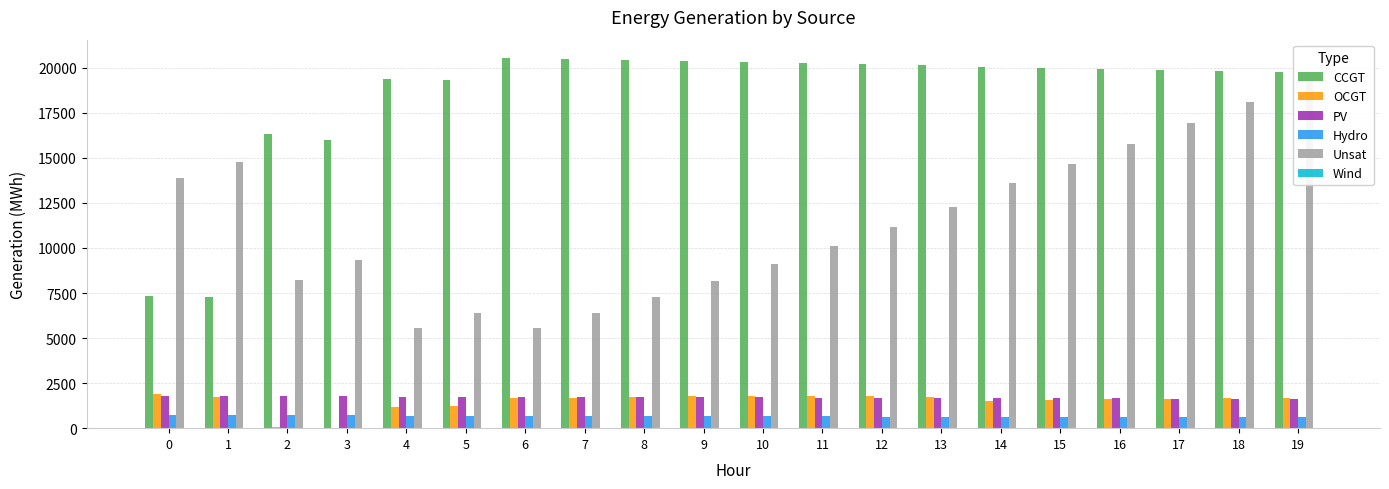

What value does the Unsat series have at 18, to the nearest 100?

18100